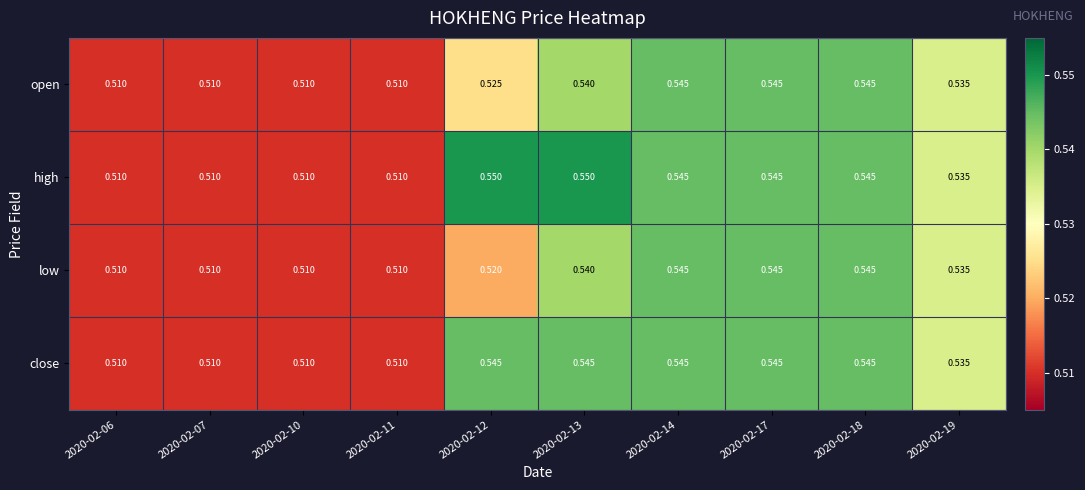

Which series has the largest total across all categories?

high